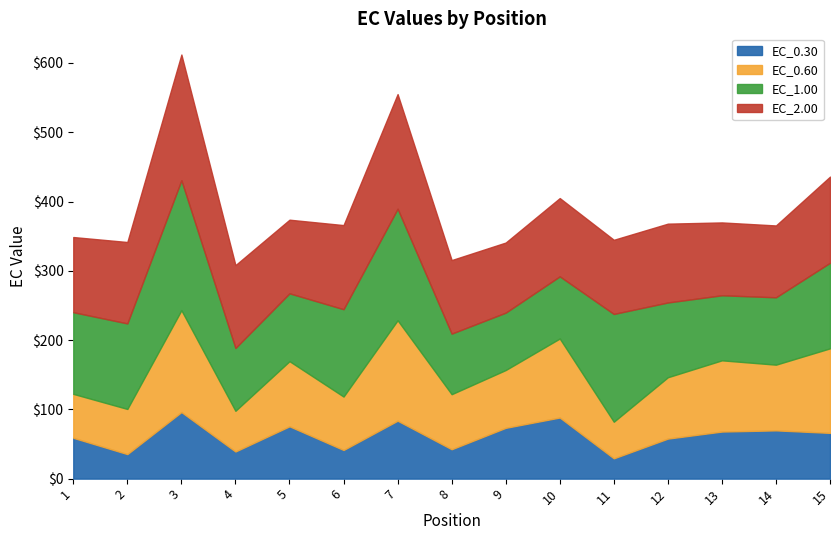

Where does the EC_0.30 series first go above 66?

3